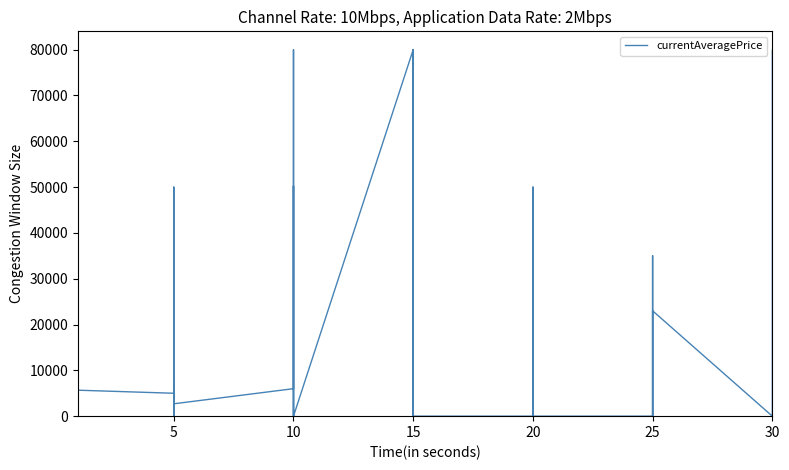

How many categories are shown in the chart?

40